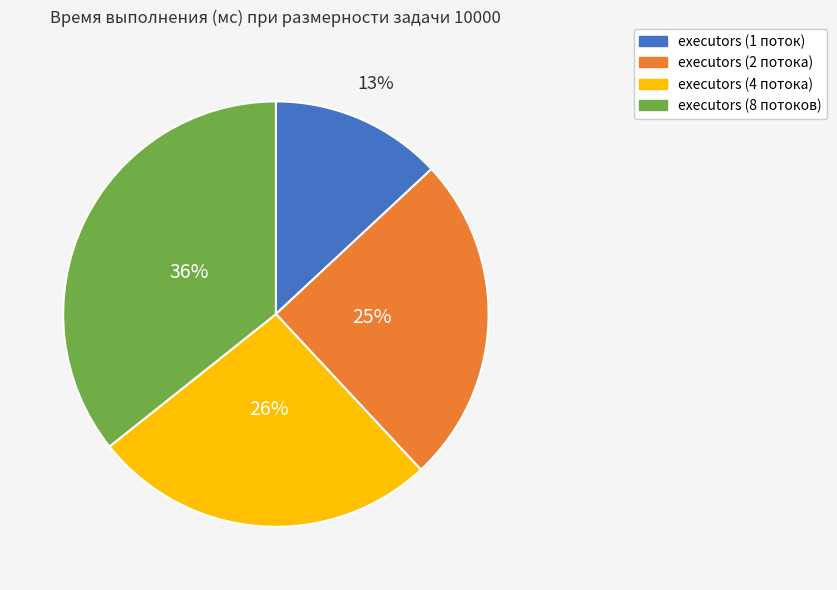

Count the number of slices in the pie.

4